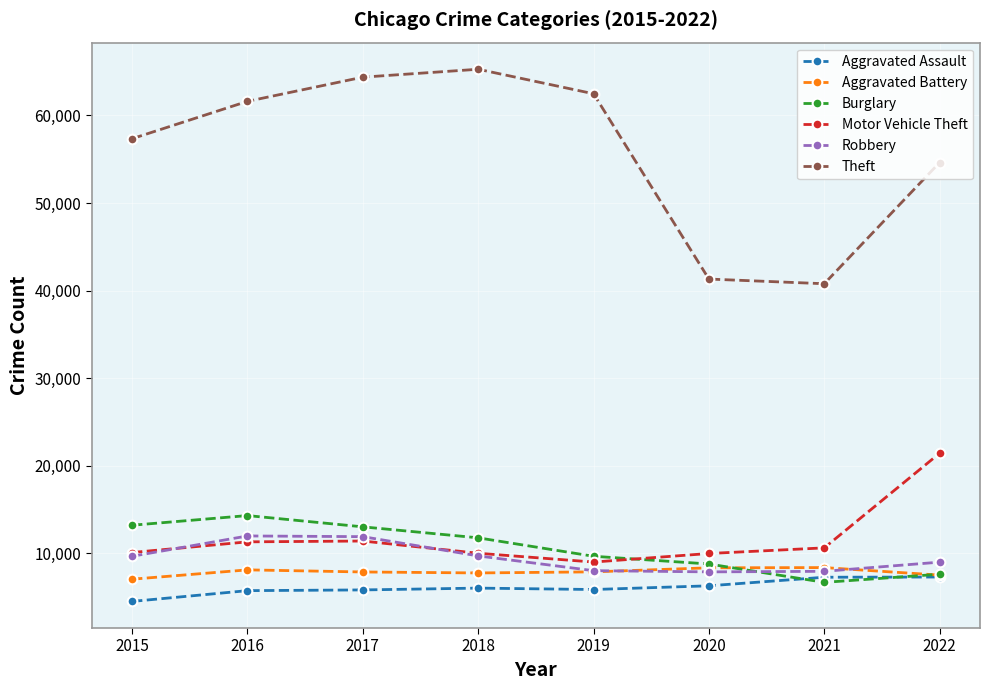

The value of Robbery at 2016 is 11960. True or false?

True